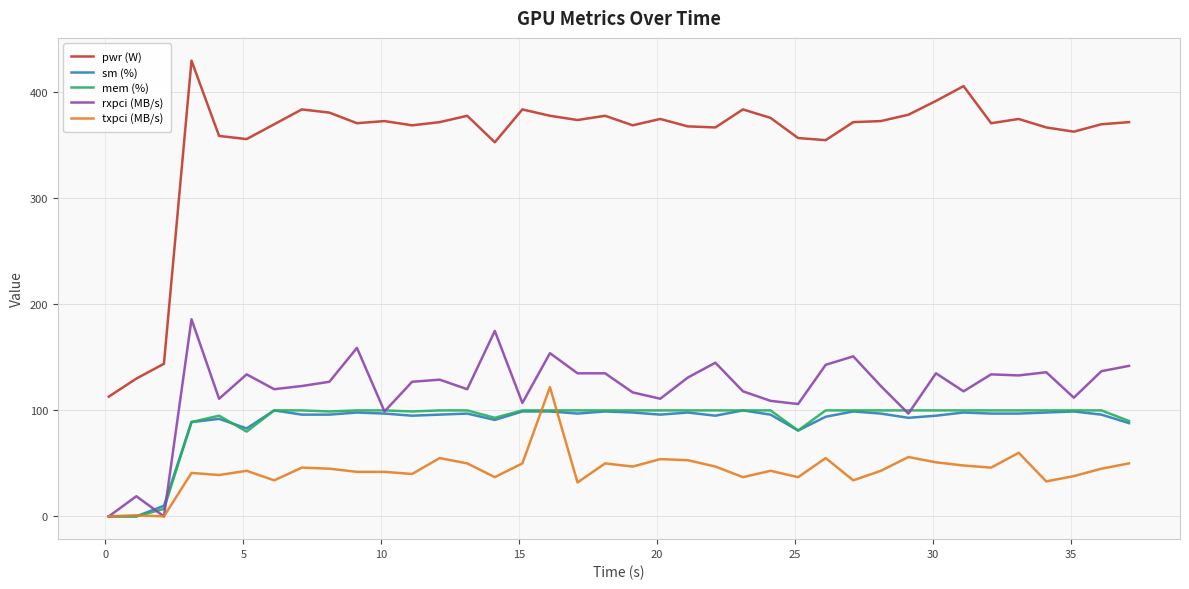

At how many categories does at least one series exceed 244?

35